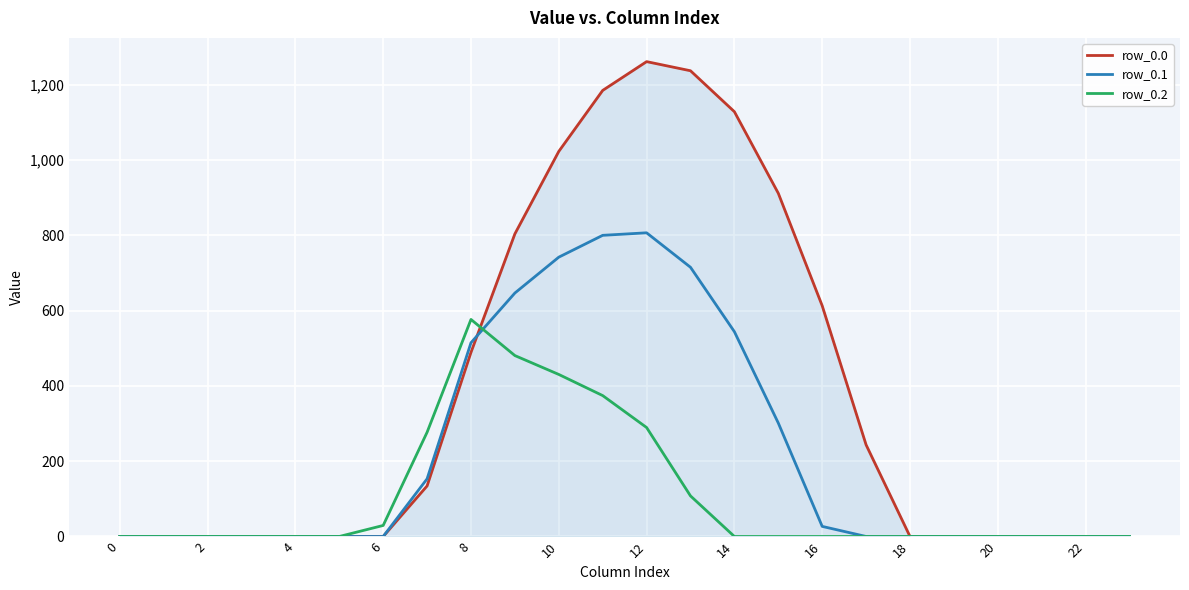

Does the chart have visible grid lines?

Yes